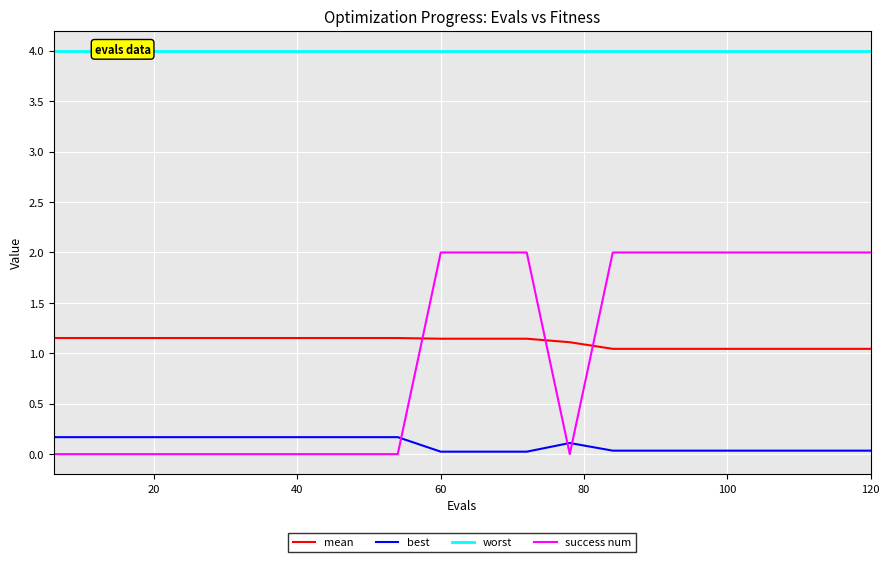

True or false: mean and best intersect in this chart.

False